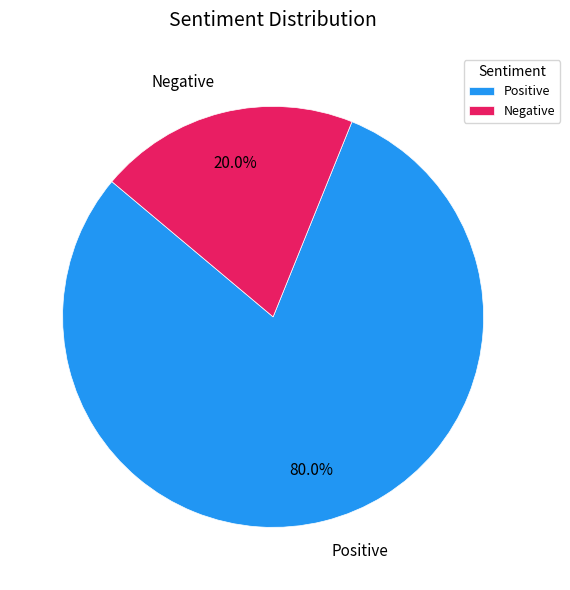

True or false: Negative accounts for 20% of the total.

True